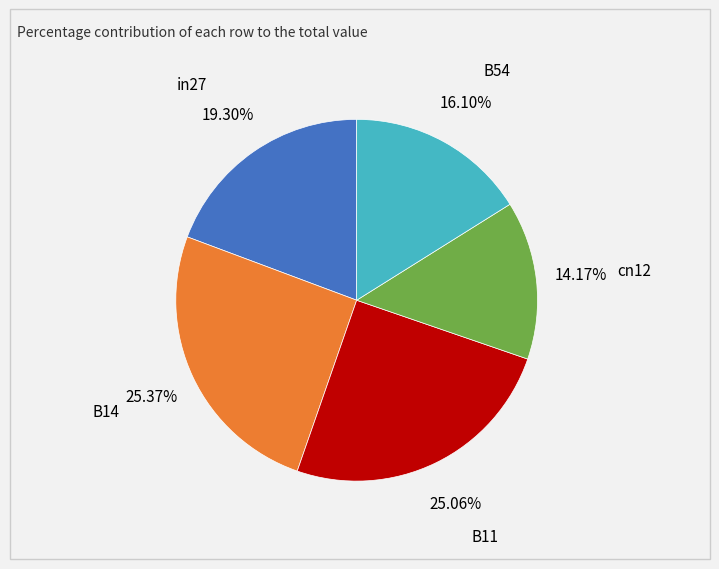

To the nearest percent, what portion does B14 represent?

25%